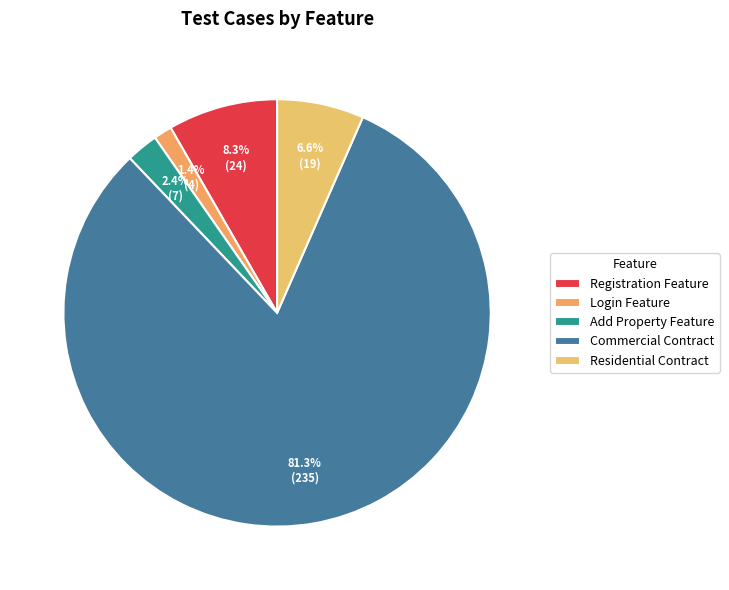

Which slice is the largest?

Commercial Contract